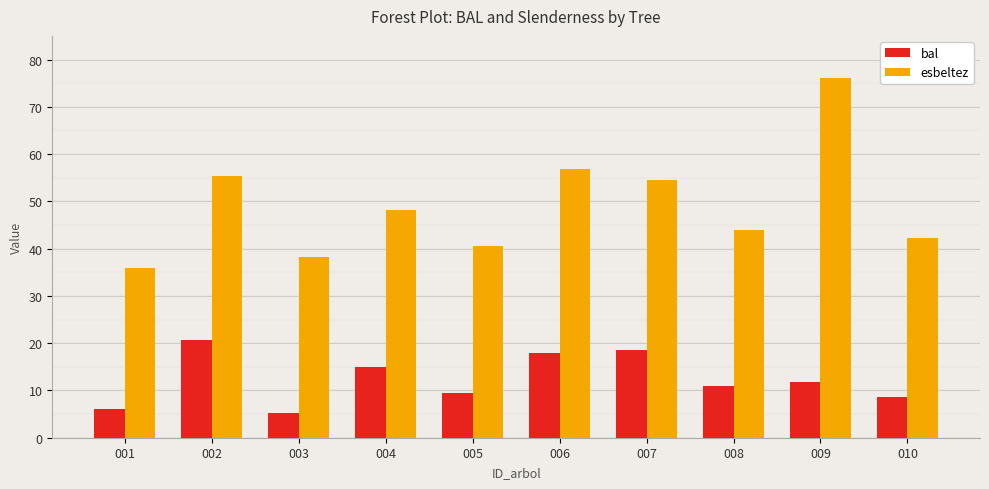

What is the minimum value shown in the chart?

5.2